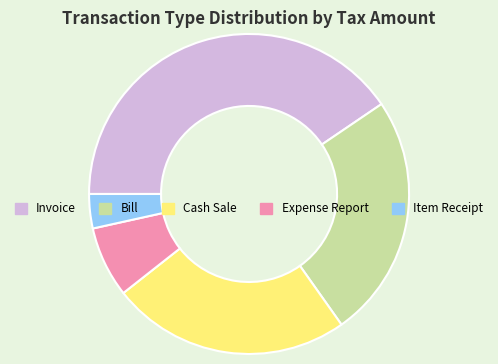

Rank the categories by value from highest to lowest.

Invoice, Bill, Cash Sale, Expense Report, Item Receipt